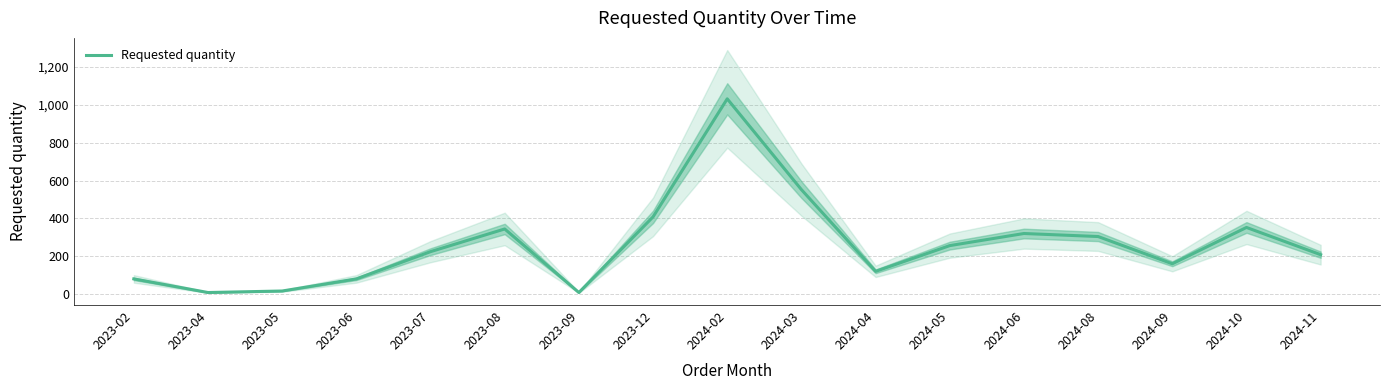

Which has a higher value, 2023-09 or 2023-12?

2023-12